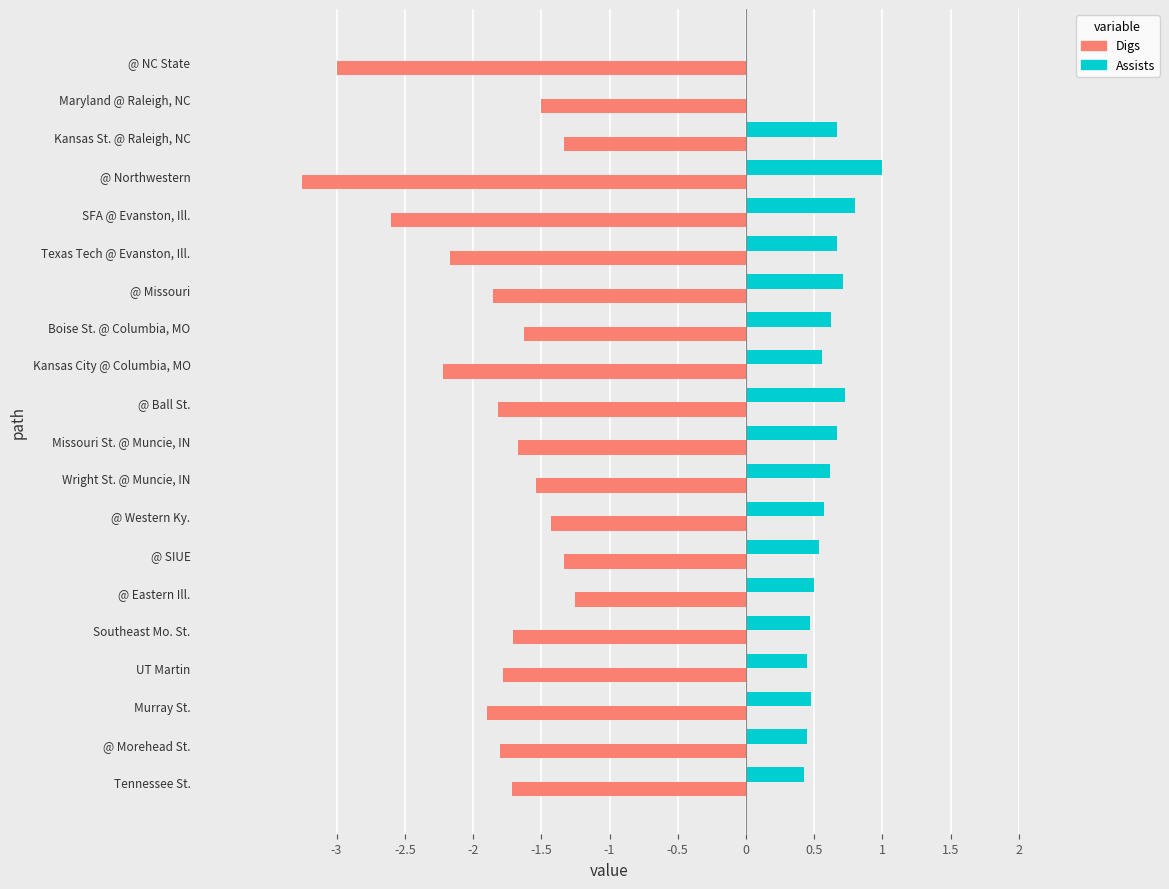

The Assists series shows 0.7 at Kansas St. @ Raleigh, NC. True or false?

True